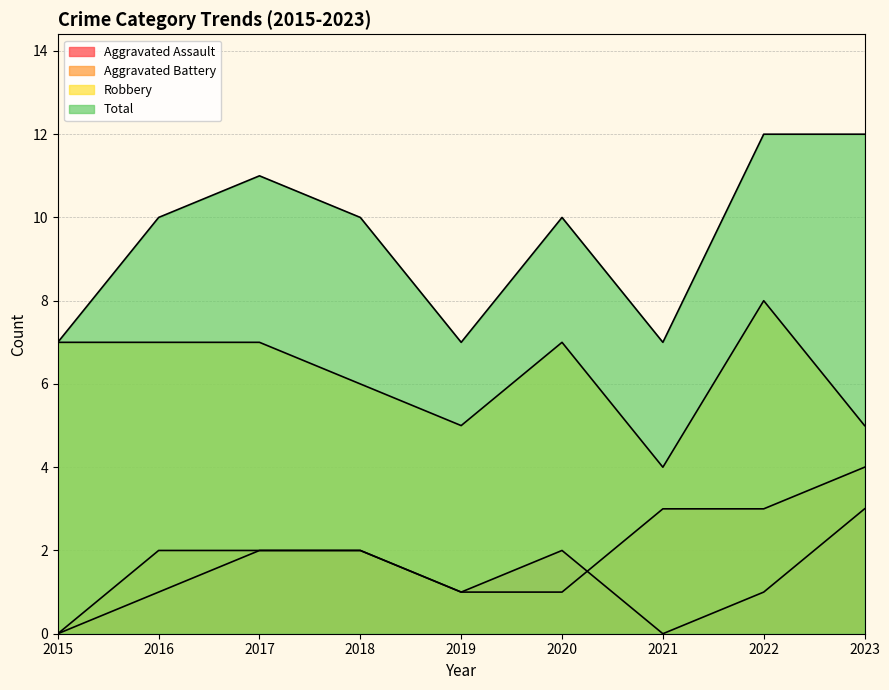

What is the difference between the maximum and minimum values in the Robbery series?

4